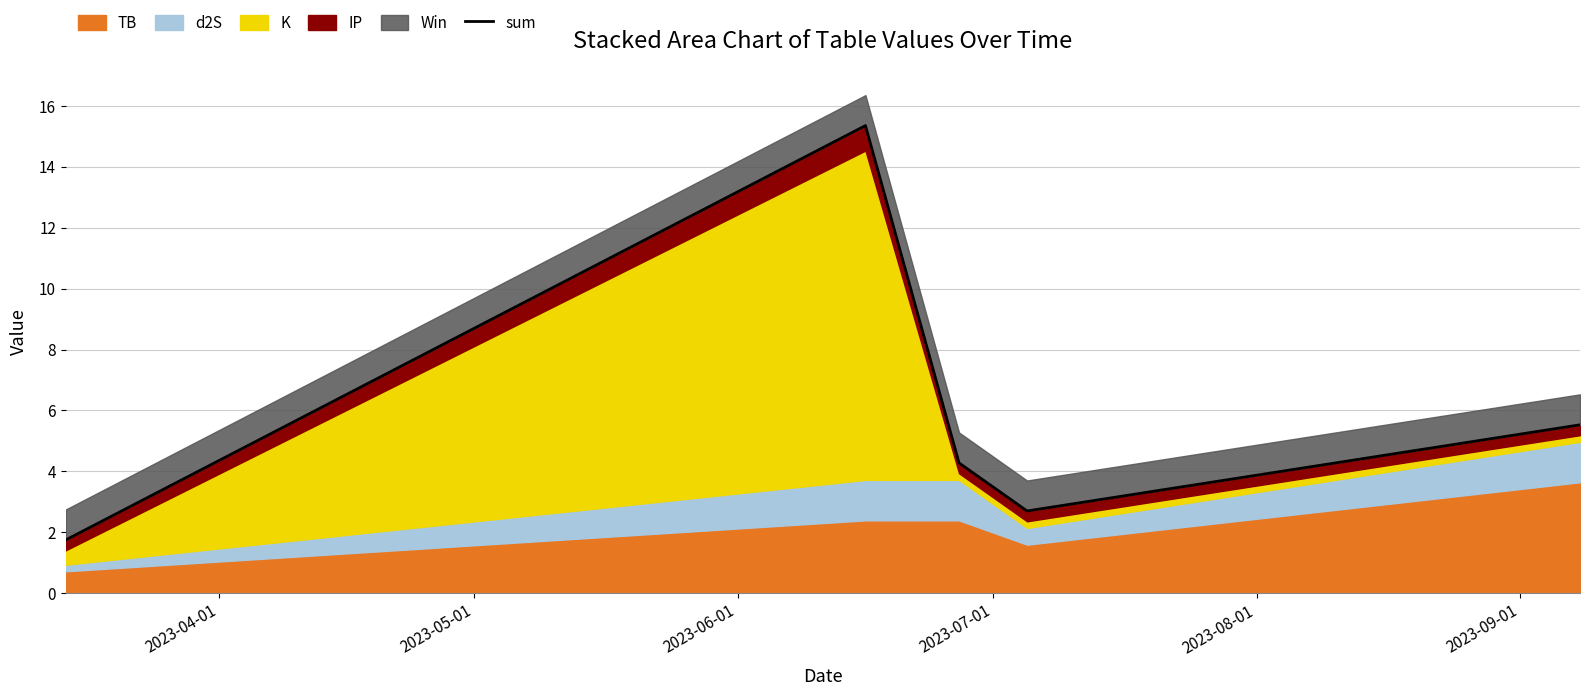

What is the minimum value shown in the chart?

1.7